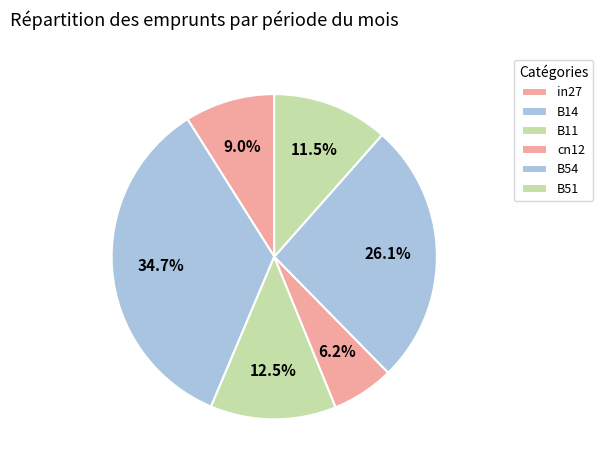

How many slices are in this pie chart?

6